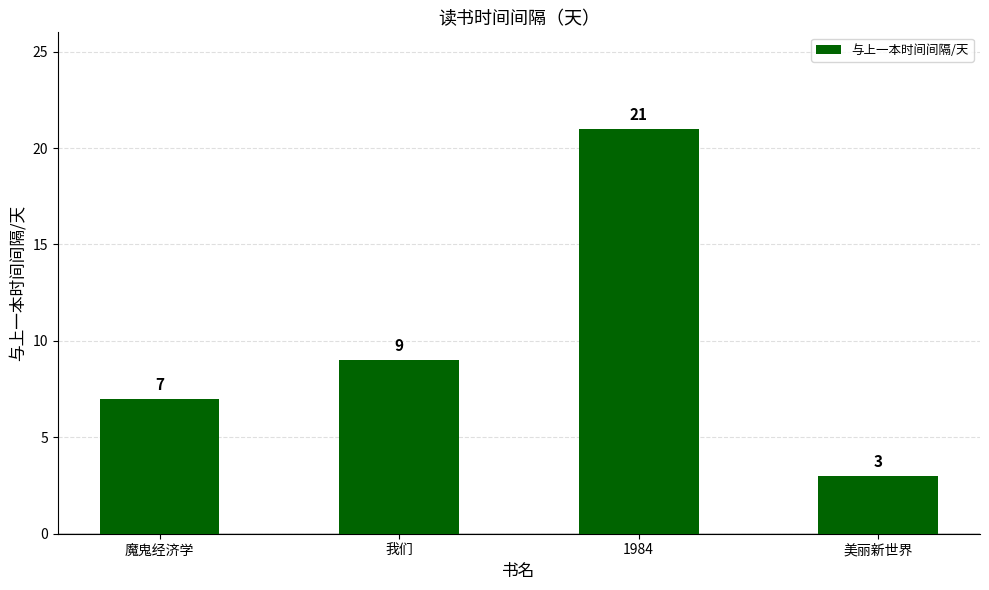

Is it true that the value at 美丽新世界 is 4?

False